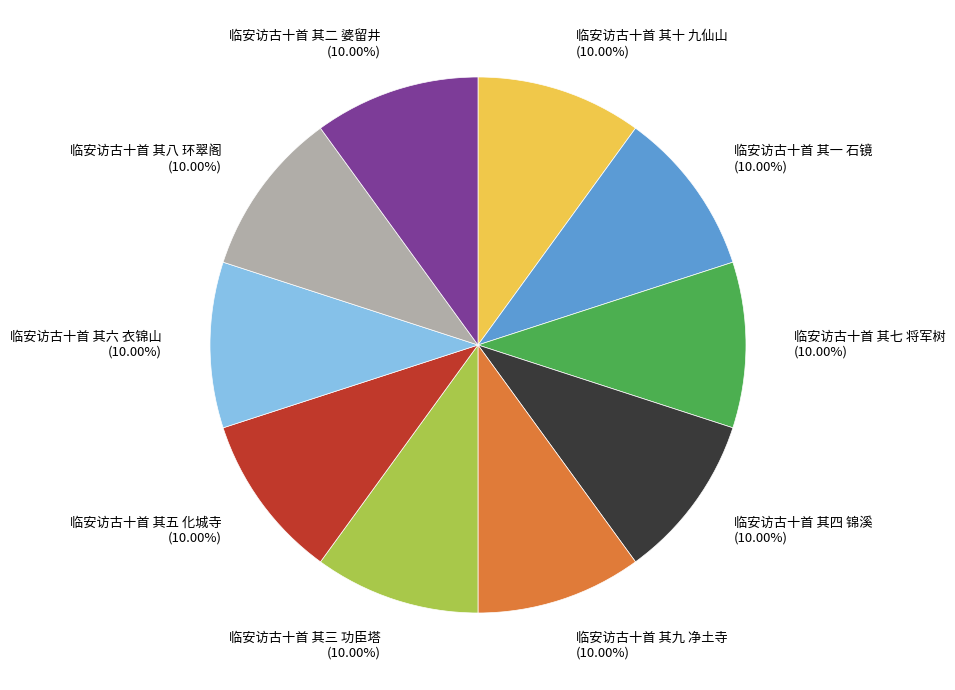

Is there a majority slice in this chart?

No